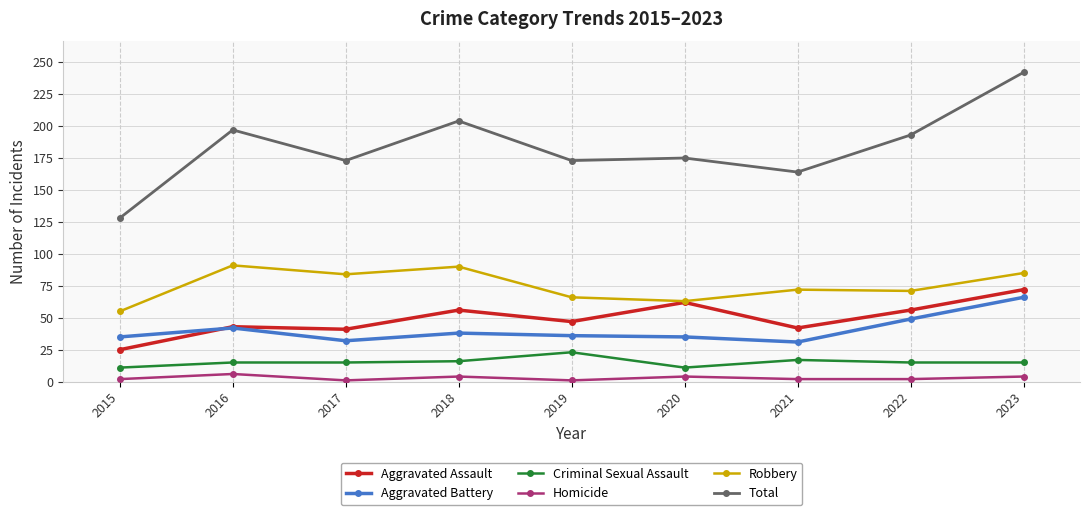

What is the smallest value displayed?

1